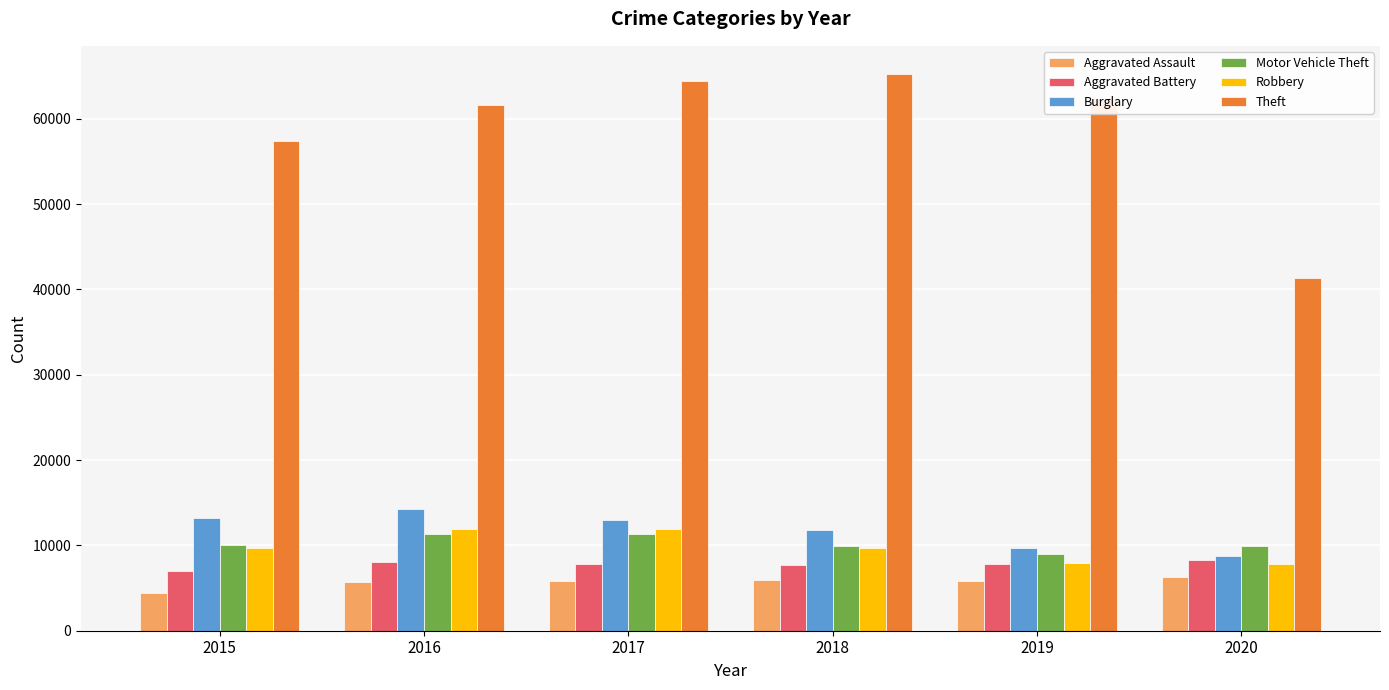

Between 2016 and 2019, which series saw the biggest shift?

Burglary